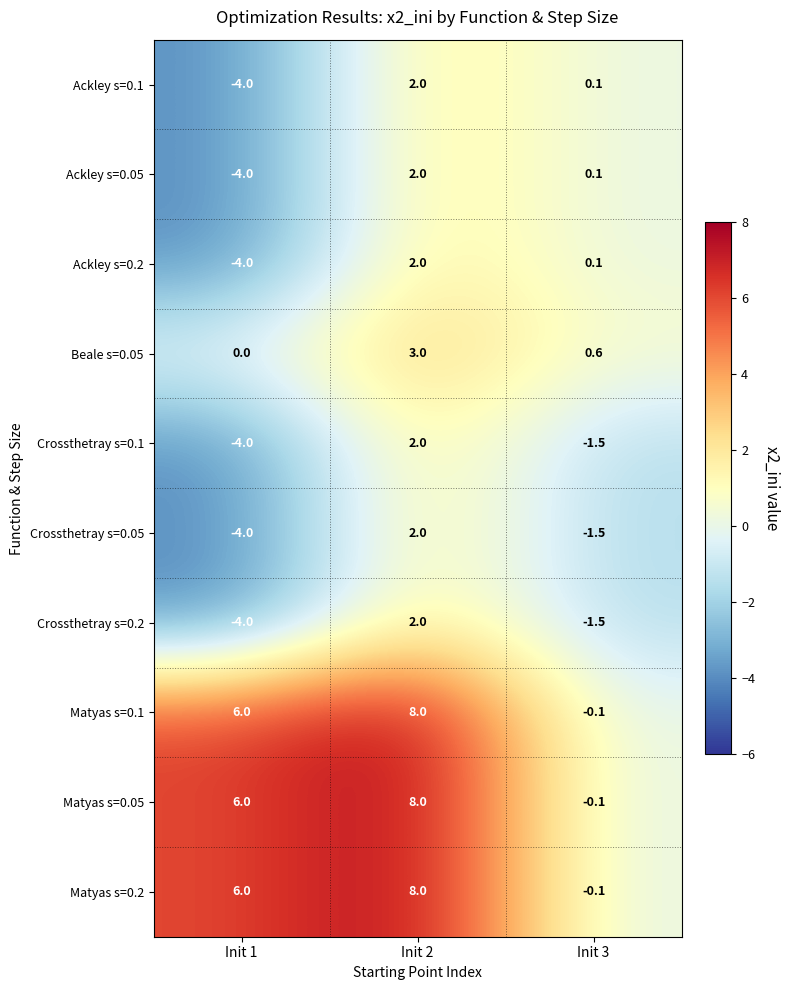

List the labels in order of Beale s=0.05 value, smallest first.

Init 1, Init 3, Init 2